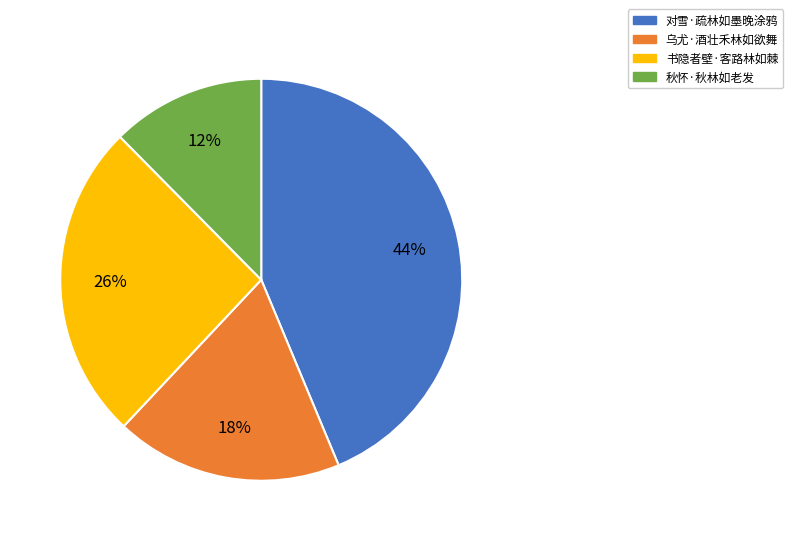

To the nearest percent, what is the combined percentage of 对雪·疏林如墨晚涂鸦 and 秋怀·秋林如老发?

56%